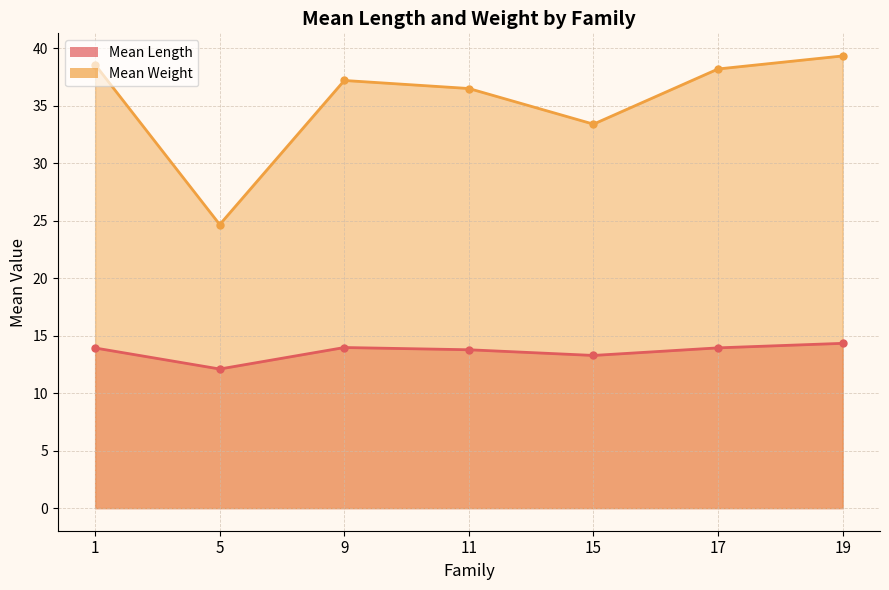

Where is the first local minimum for Mean Weight?

5